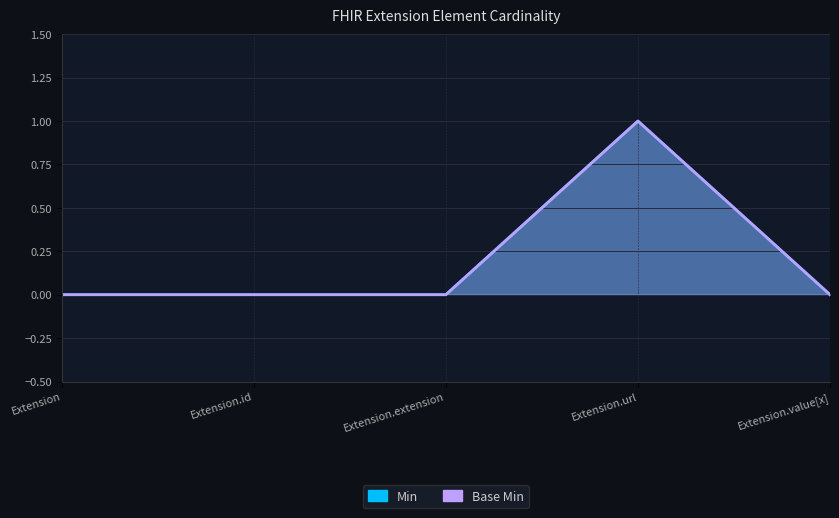

Which series has the widest spread of values?

Min